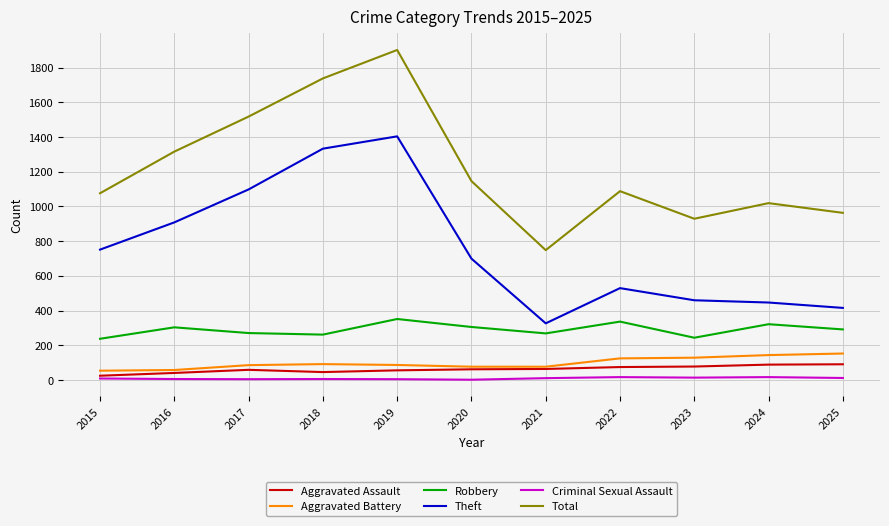

What is the difference between the highest and lowest values at 2023?

916